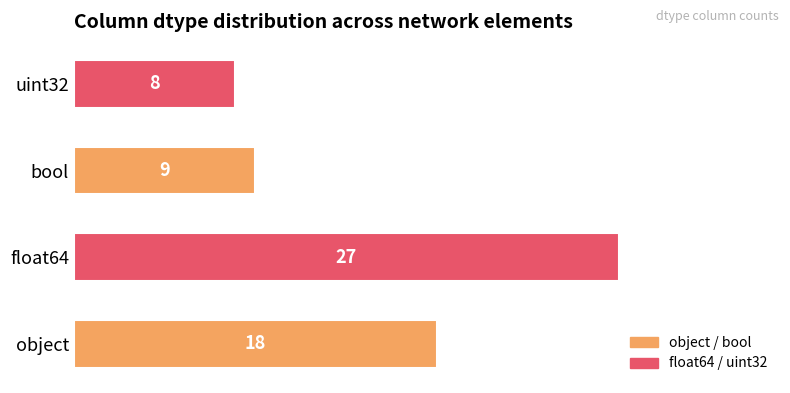

How many values are below 18?

2